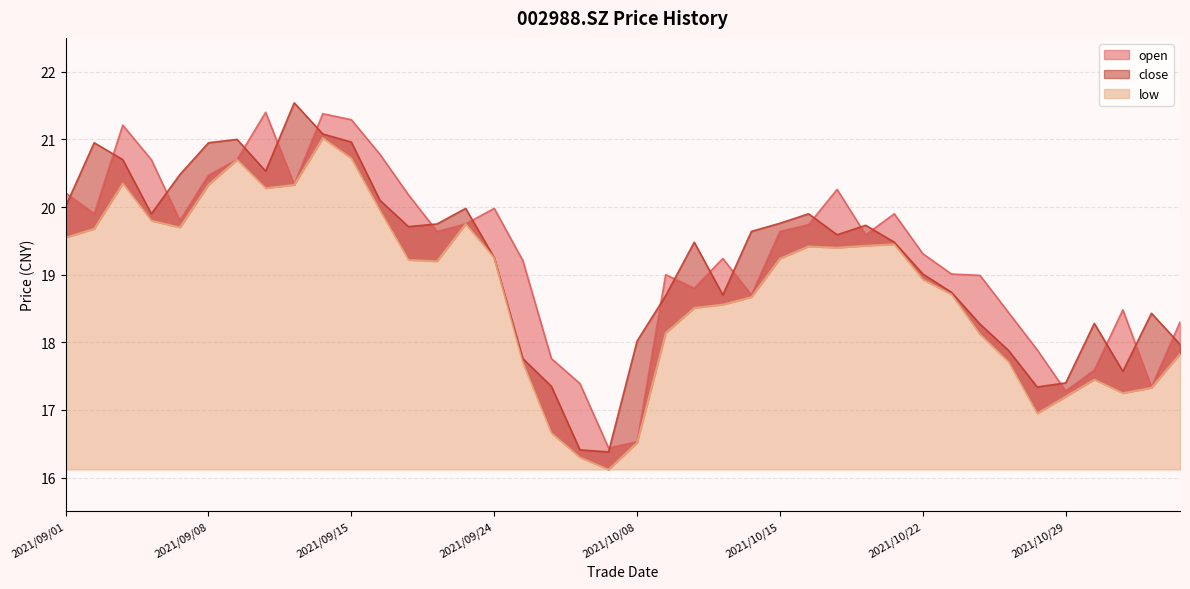

The low series shows 18.5 at 2021/10/12. True or false?

True